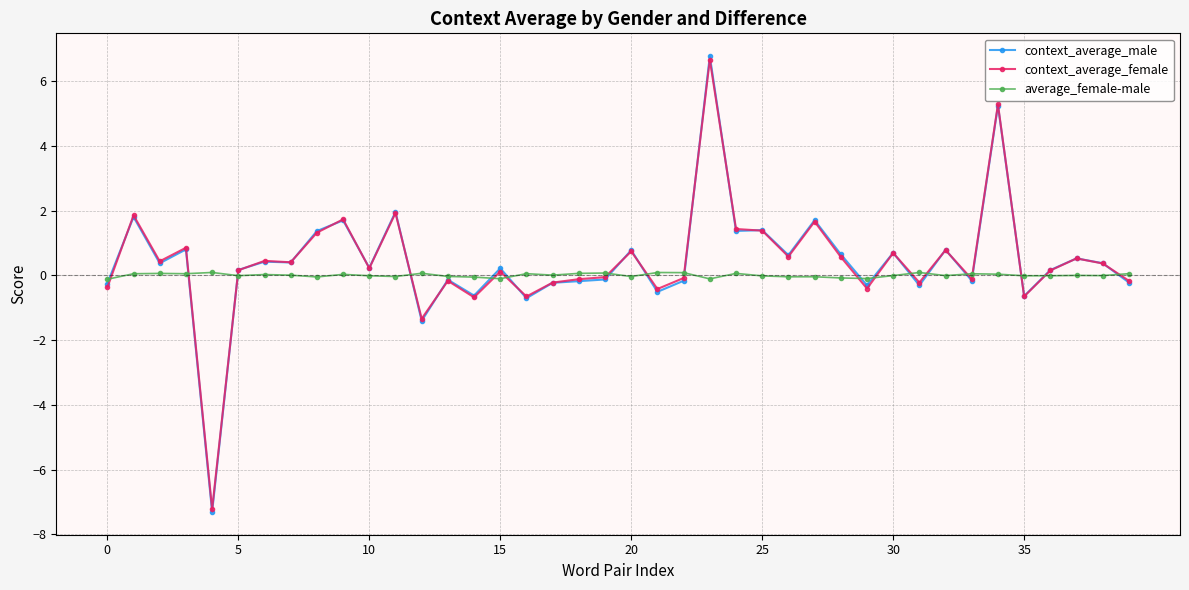

How many data points in context_average_male are less than 0?

16